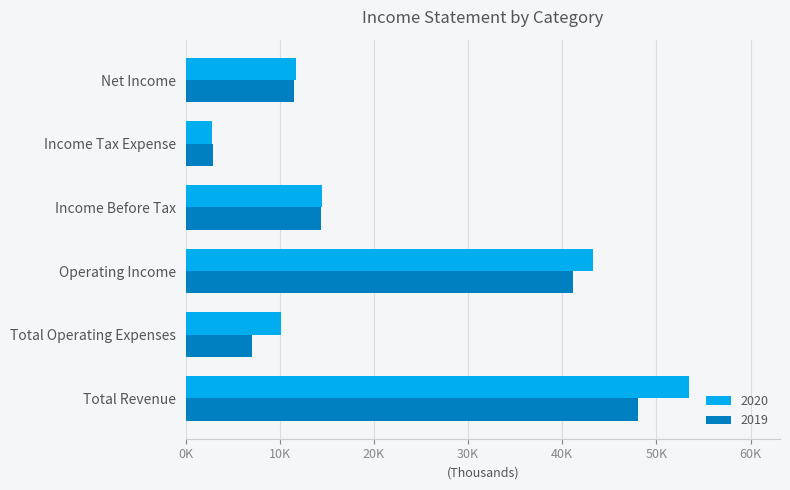

What is the label of the 6th bar from the left?

Net Income